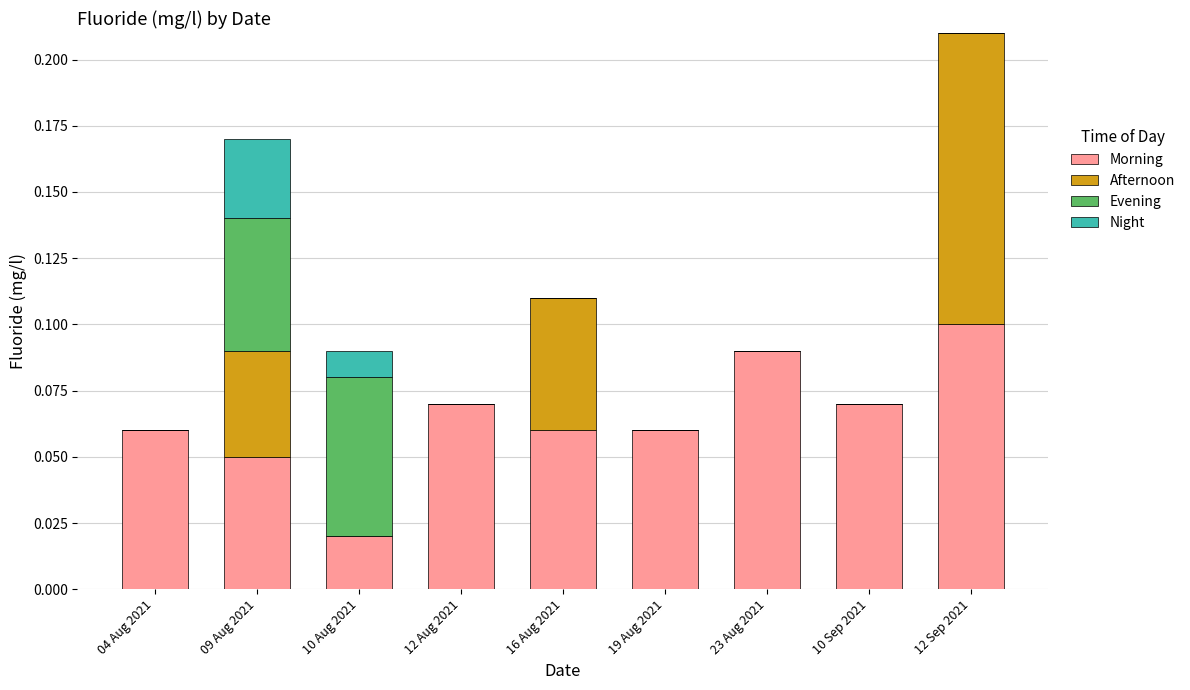

Which category has the highest value in the Morning series?

12 Sep 2021